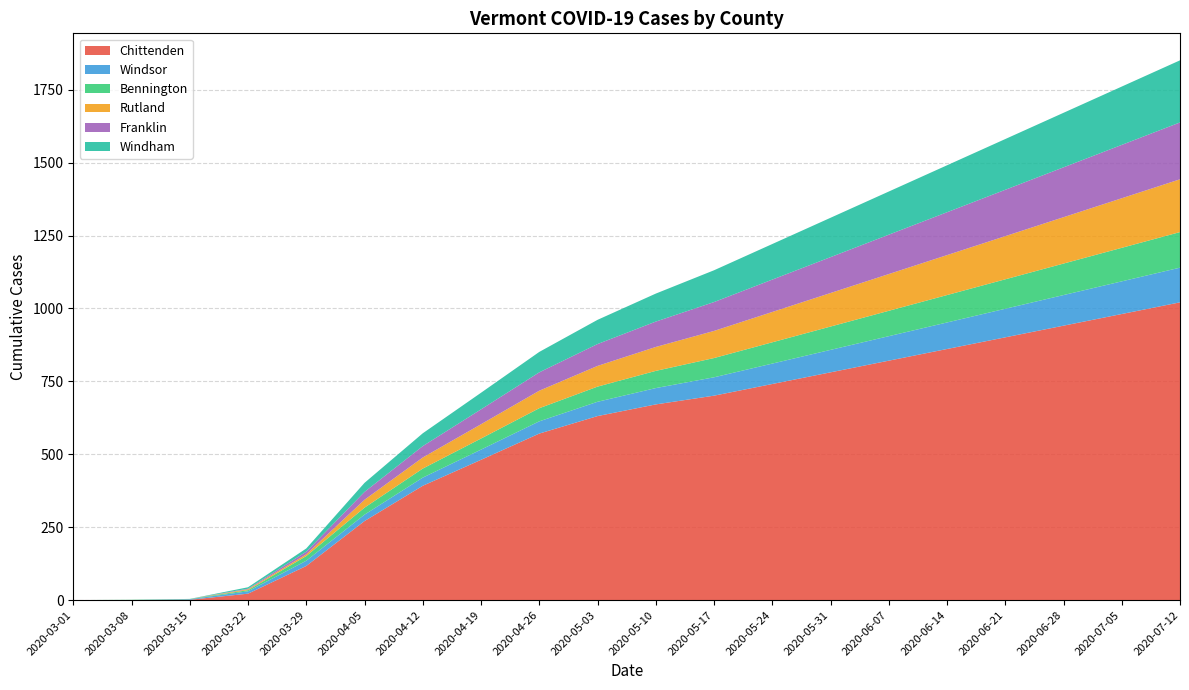

Reading left to right, extract all data points from this chart.

Chittenden: 0	0	1	22	117	271	392	481	571	631	671	701	741	781	821	861	901	941	981	1021
Windsor: 0	0	2	8	18	22	28	35	42	49	56	63	70	77	84	91	98	105	112	119
Bennington: 0	1	1	4	16	24	31	38	45	52	59	66	73	80	87	94	101	108	115	122
Rutland: 0	0	0	3	6	27	38	49	60	71	82	93	104	115	126	137	148	159	170	181
Franklin: 0	0	0	2	9	27	39	51	63	75	87	99	111	123	135	147	159	171	183	195
Windham: 0	0	0	5	11	31	44	57	70	83	96	109	122	135	148	161	174	187	200	213